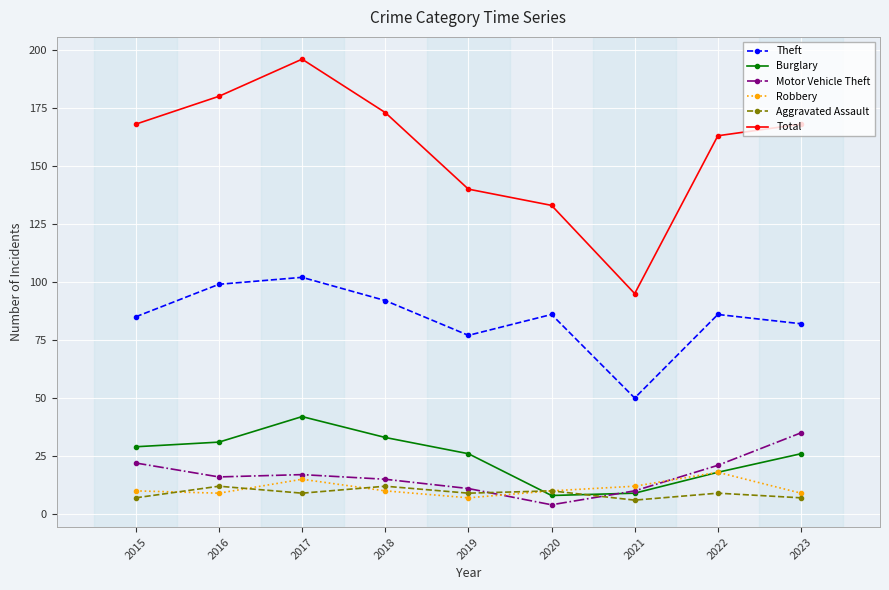

Count the number of data series in this chart.

6